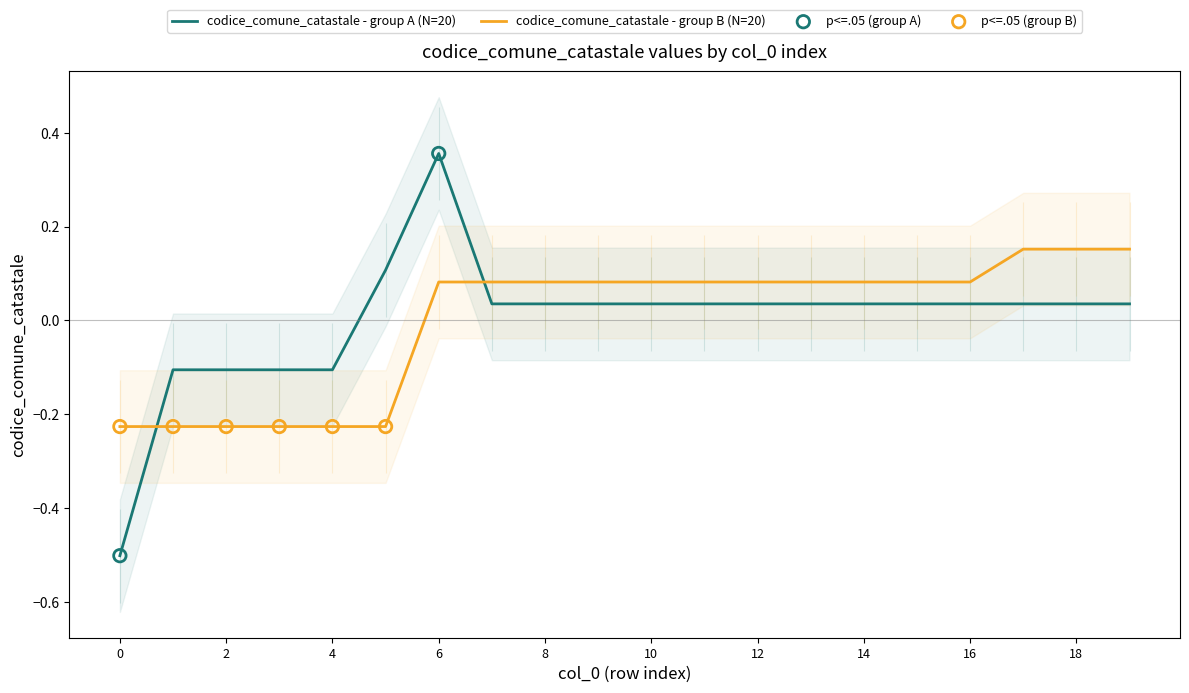

Which series has the largest Y range (max minus min)?

codice_comune_catastale - group A